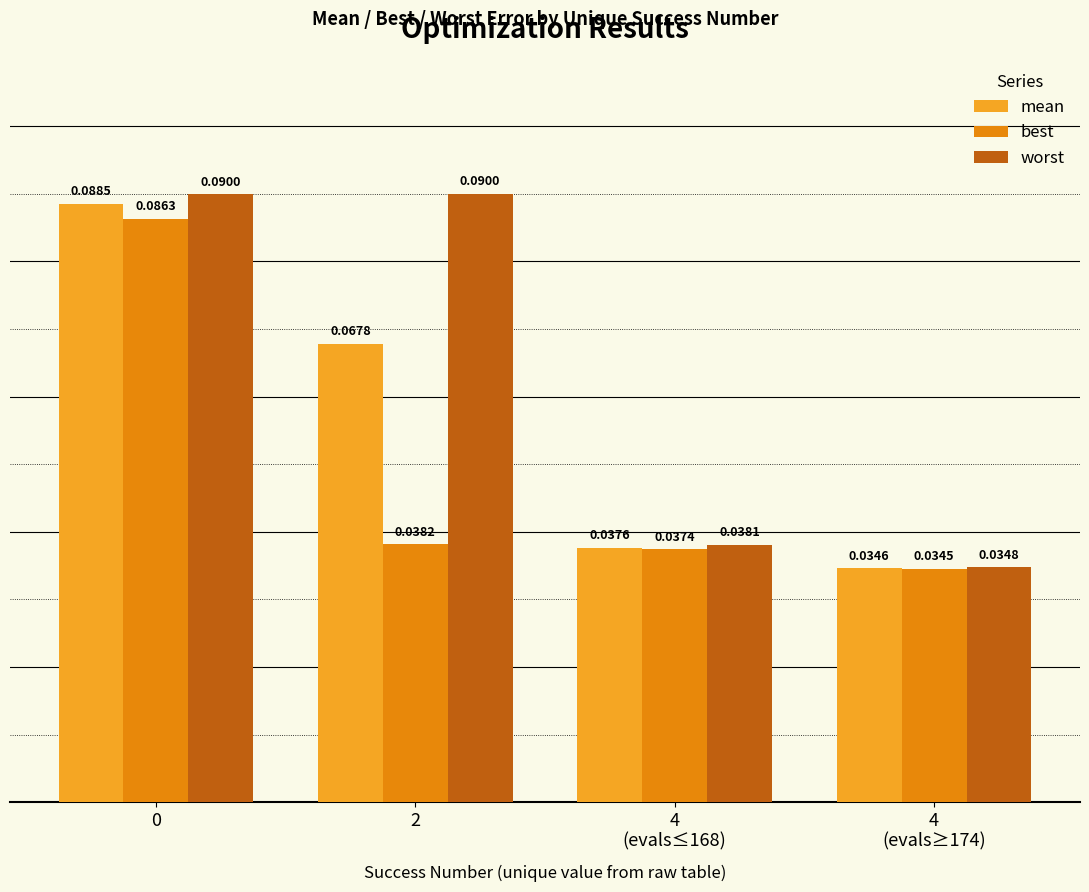

Which series has the widest spread of values?

worst